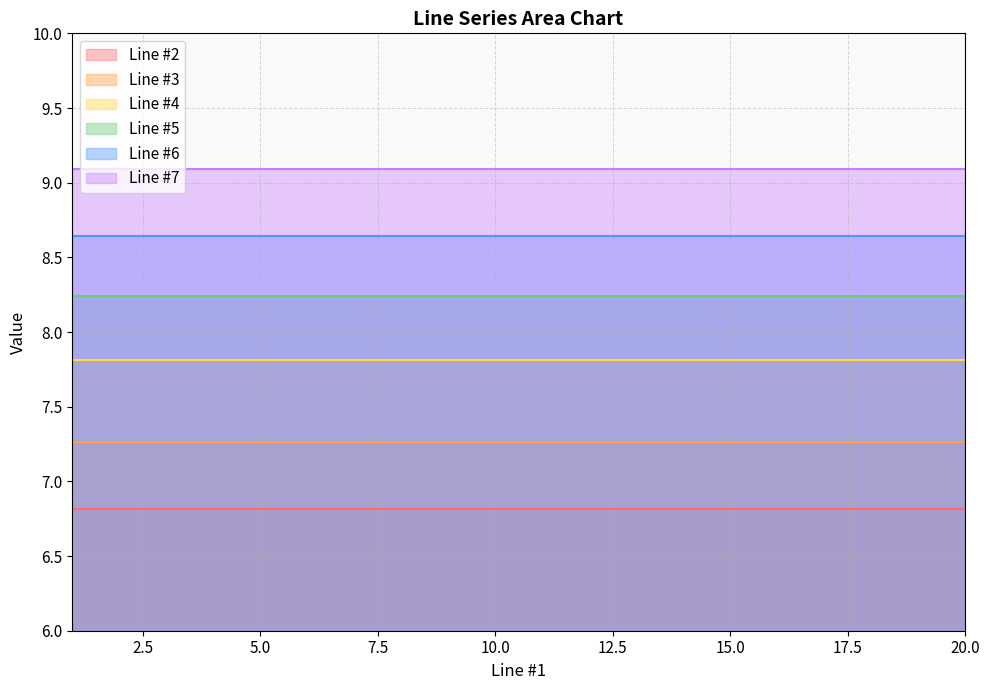

Which series has the largest total across all categories?

Line #7